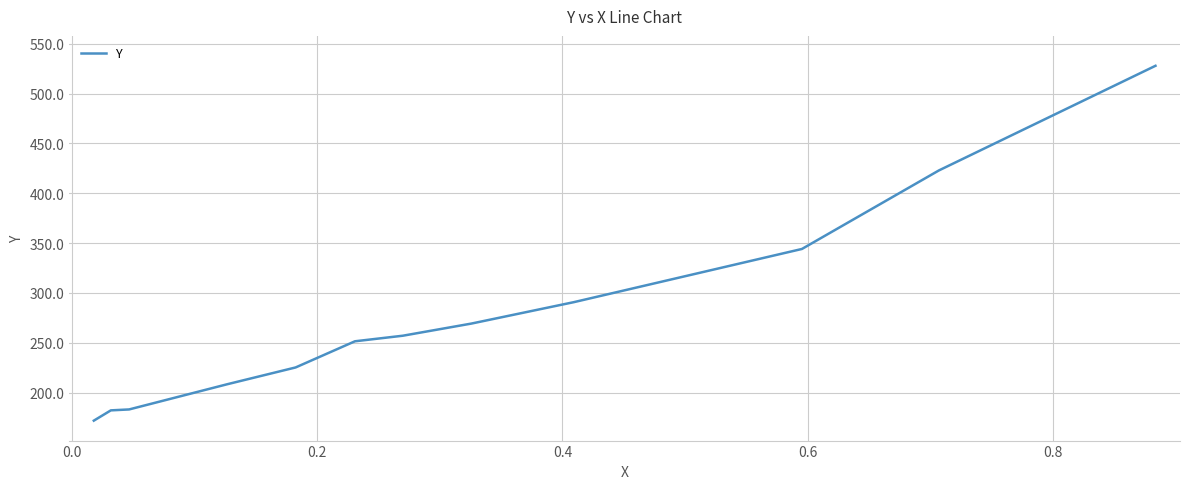

What is the average value?

277.8